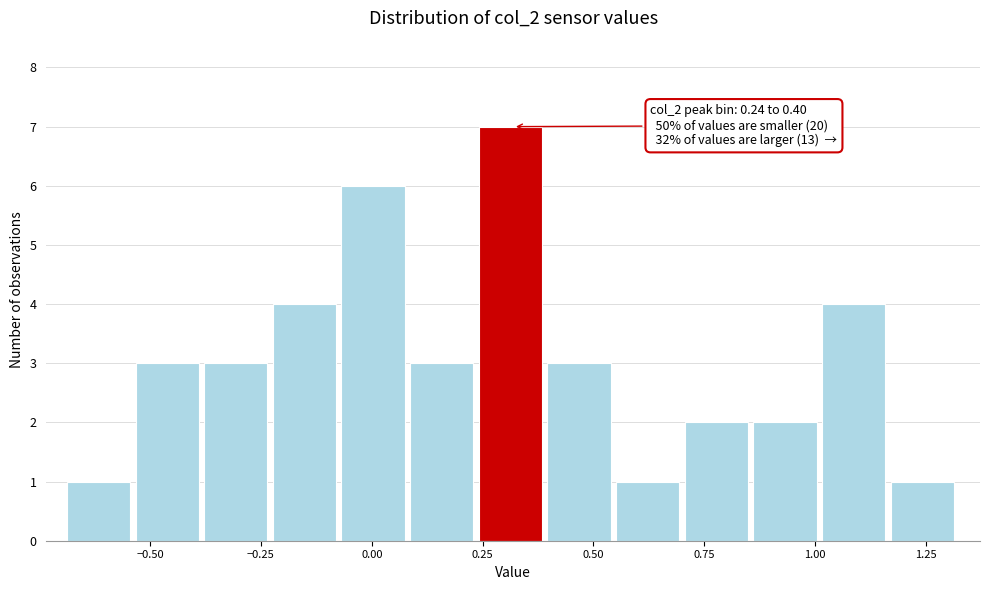

Around what value on the x-axis is the tallest bar? Give the approximate position of its centre, as read against the axis.

0.30